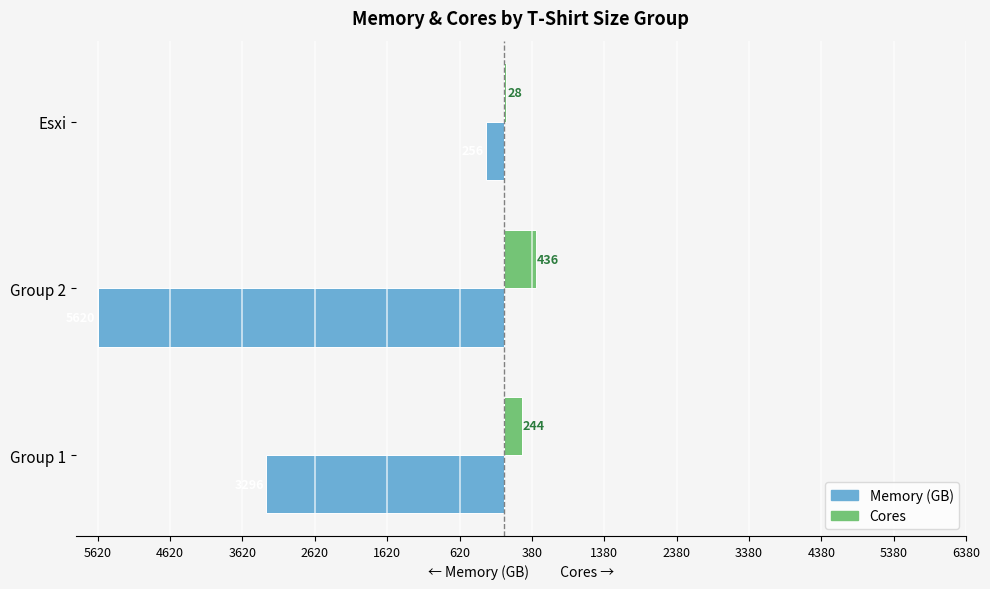

What is the greatest value displayed?

436